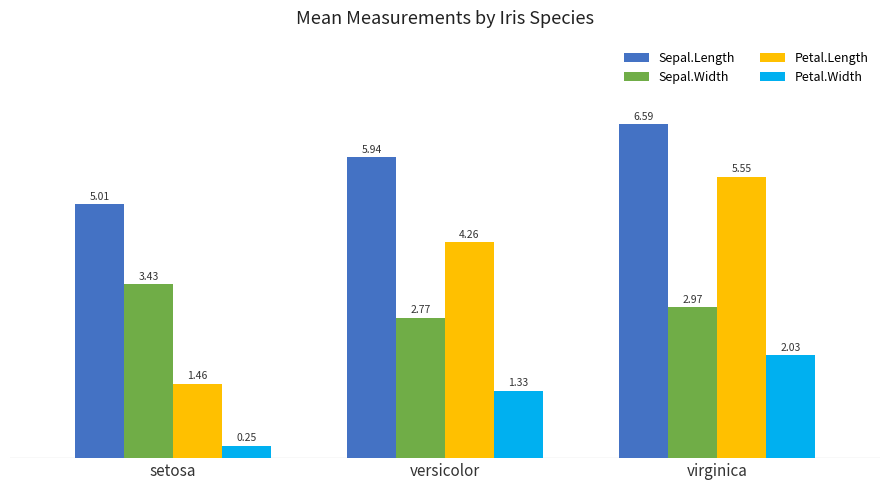

What is the sum of the Sepal.Width values at setosa and virginica?

6.4